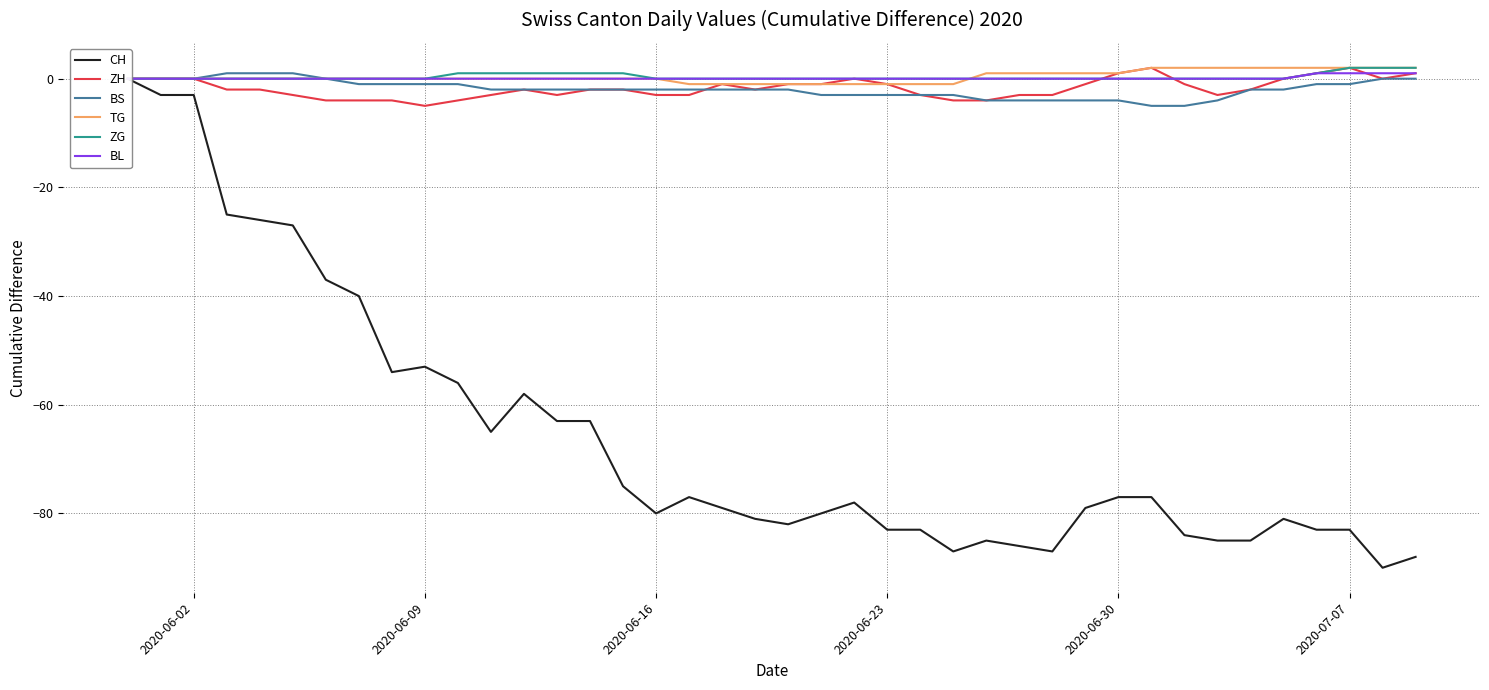

Count the number of data series in this chart.

6